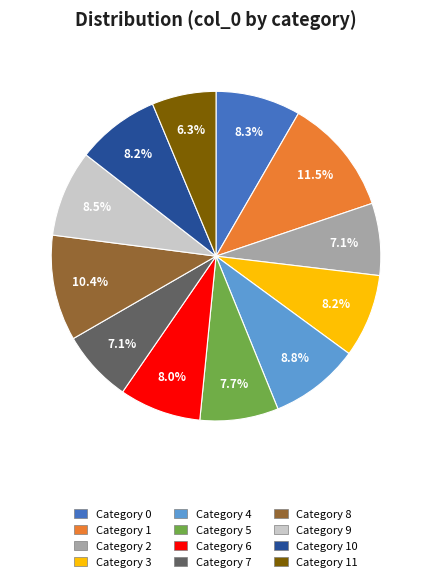

Is there any slice that represents more than half of the pie?

No